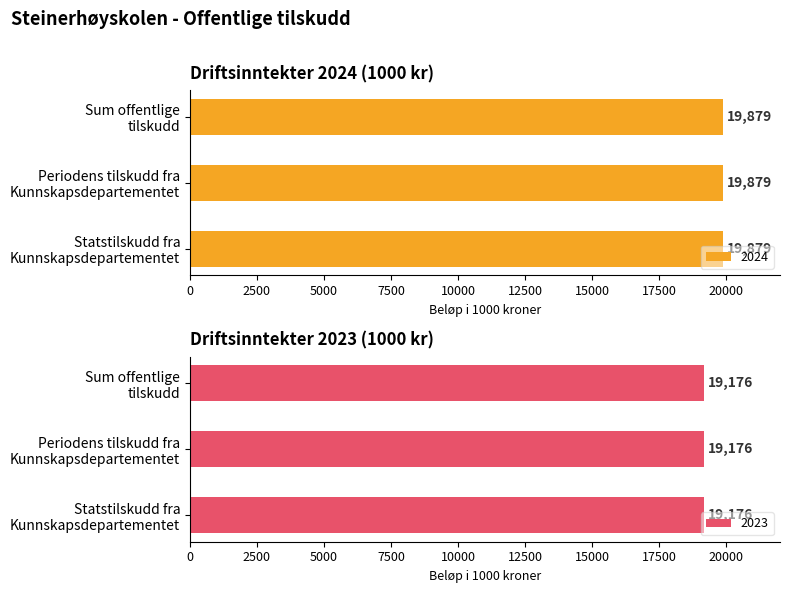

What is the value of the Sum offentlige tilskudd bar at the 2nd from the left?

19176